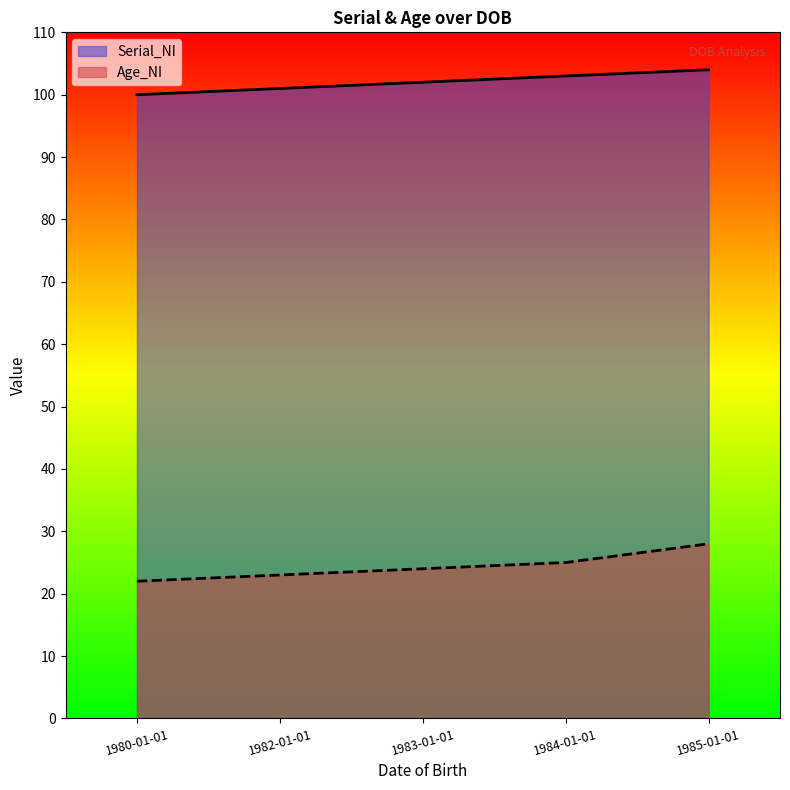

True or false: Serial_NI and Age_NI cross at least once.

False